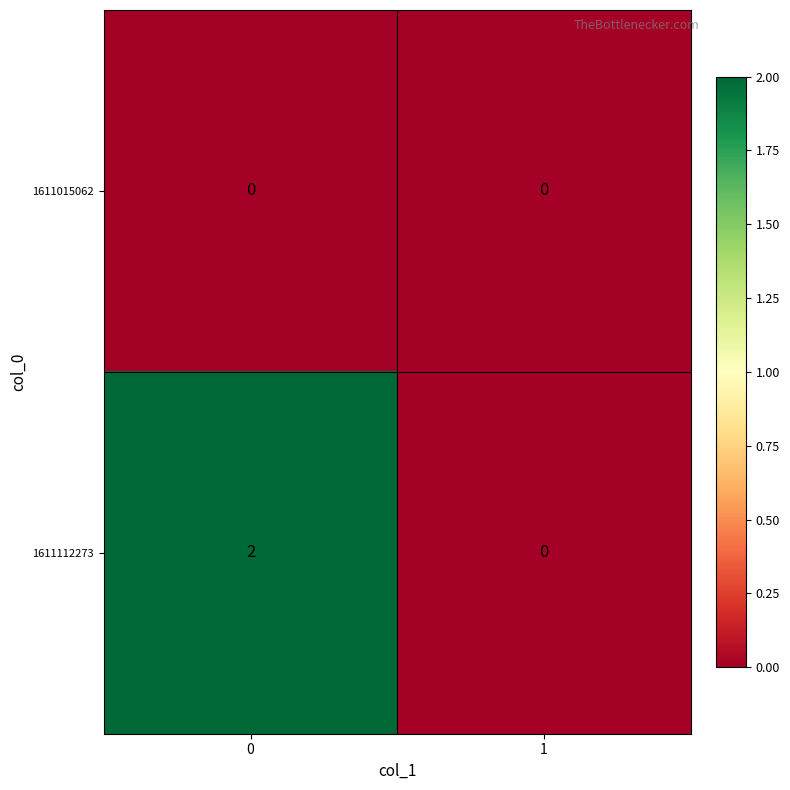

At 0, list the series in order from smallest to largest.

1611015062, 1611112273